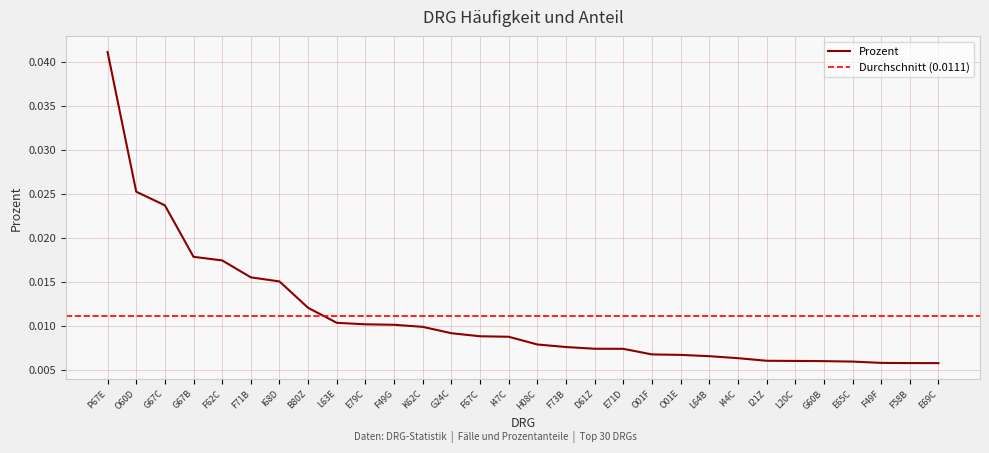

True or false: there are more than 1 points higher than both neighbors.

False